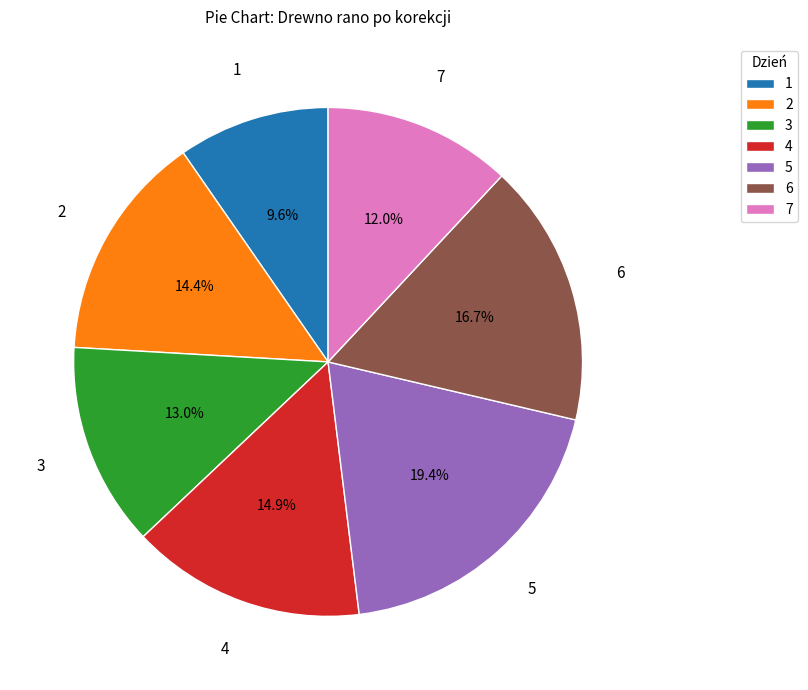

Which category has the biggest portion of the pie?

5